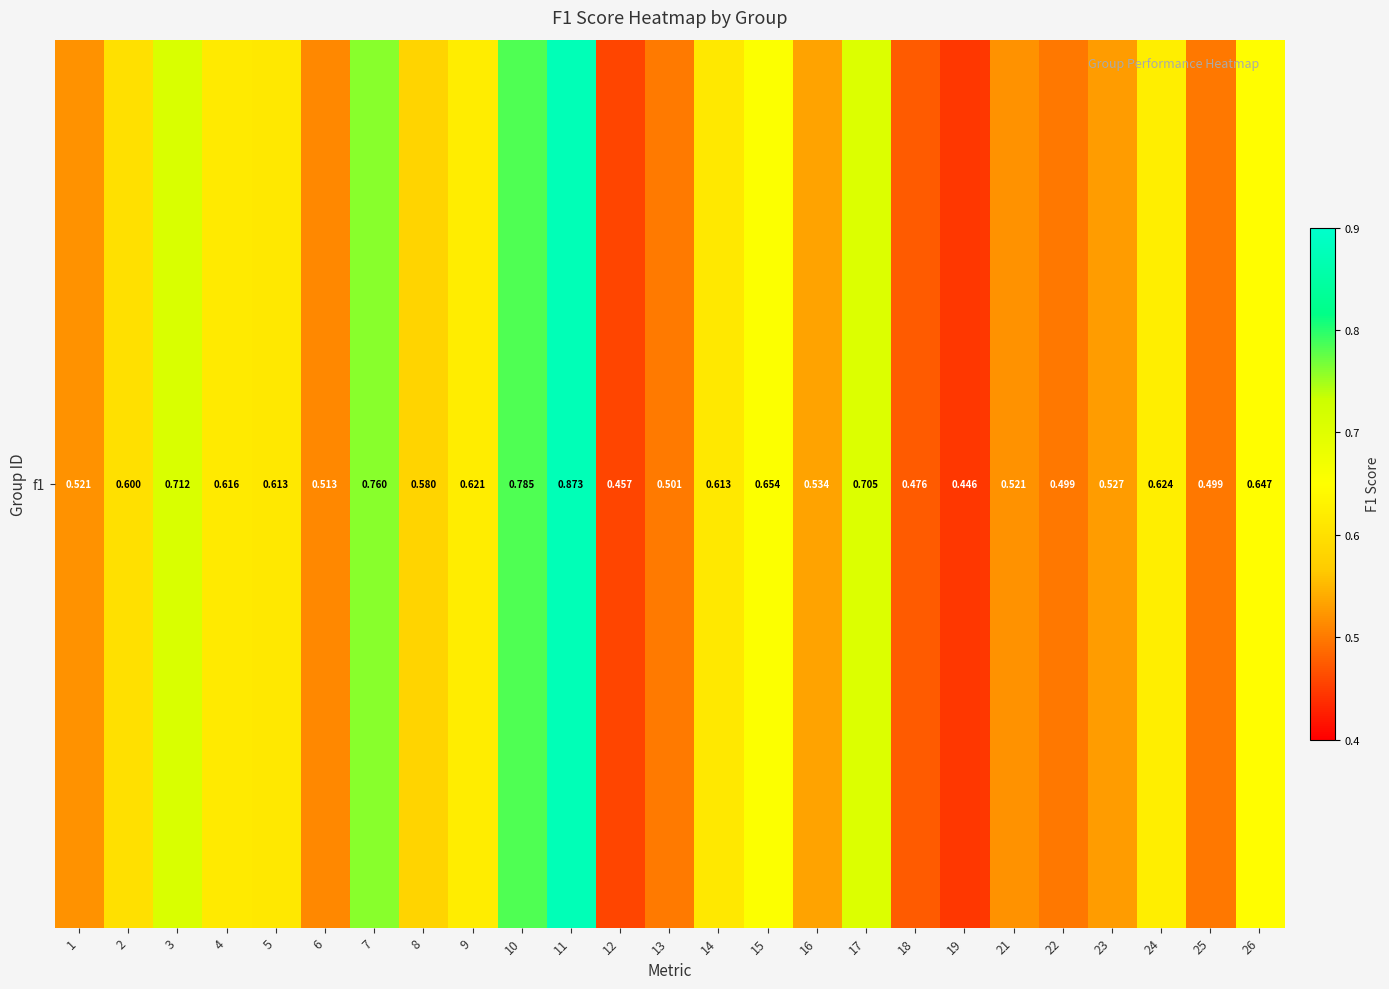

Which label corresponds to the smallest value in the chart?

19